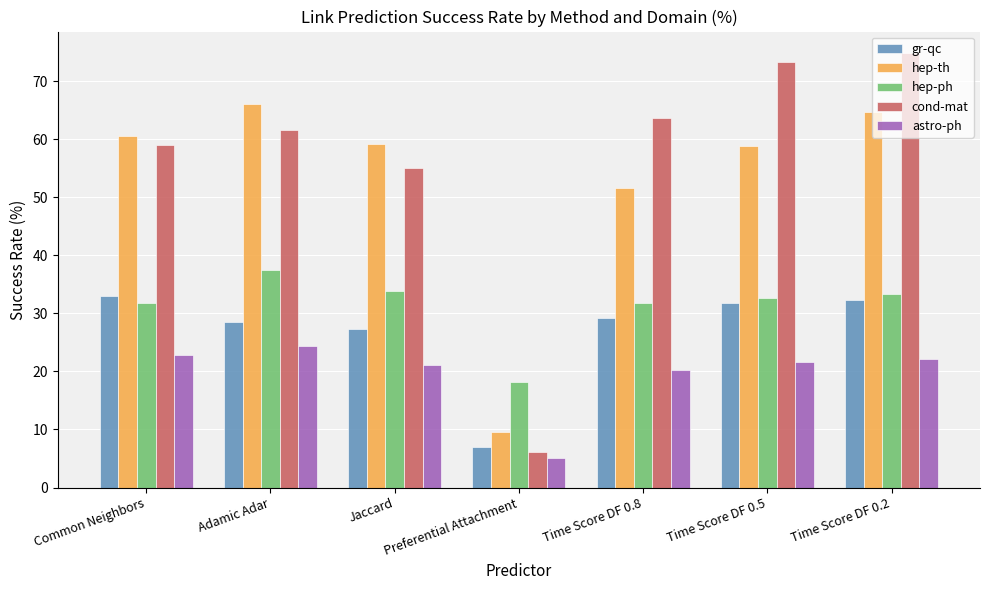

Rank the series by their maximum value, from highest to lowest.

cond-mat, hep-th, hep-ph, gr-qc, astro-ph